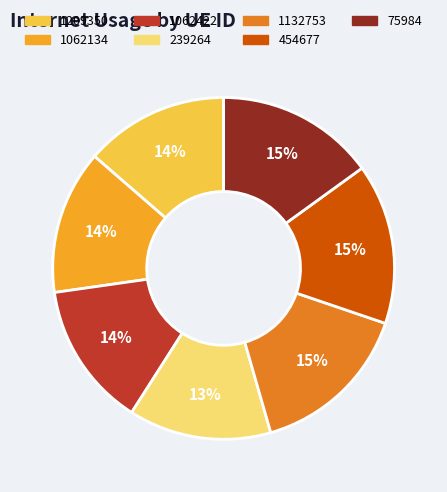

Is there any slice that represents more than half of the pie?

No